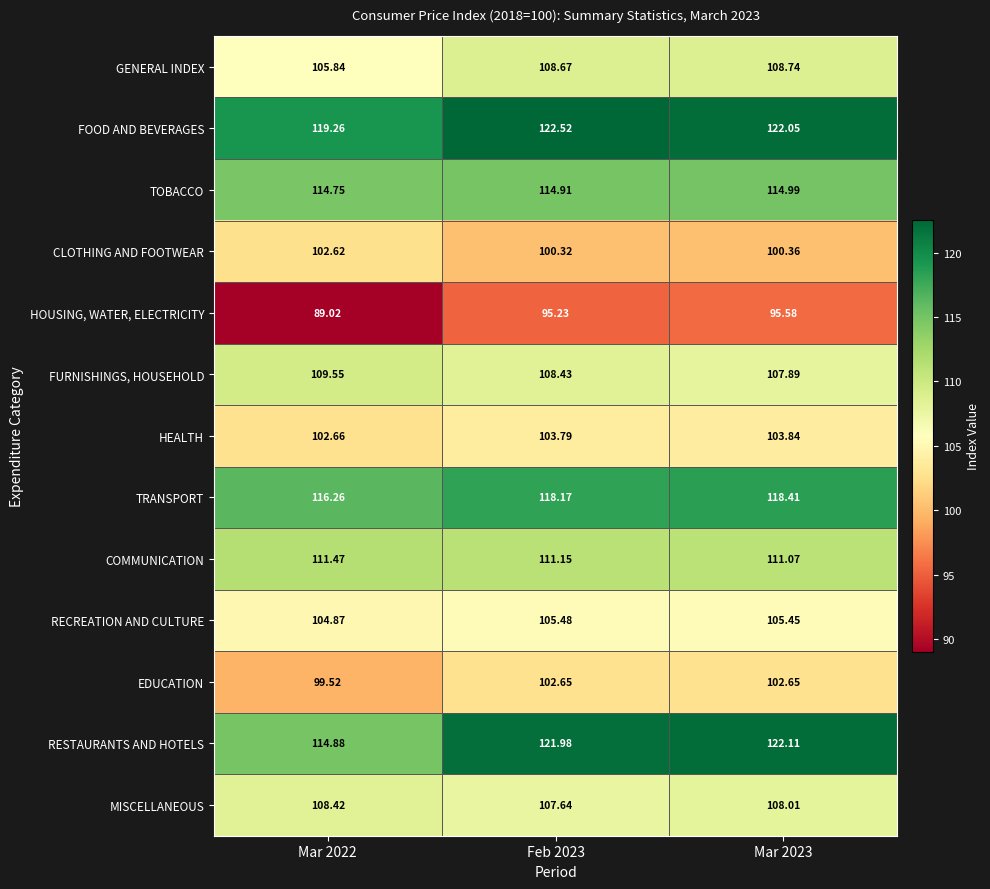

Is the value of HEALTH at Mar 2023 greater than the value of MISCELLANEOUS at Feb 2023?

No